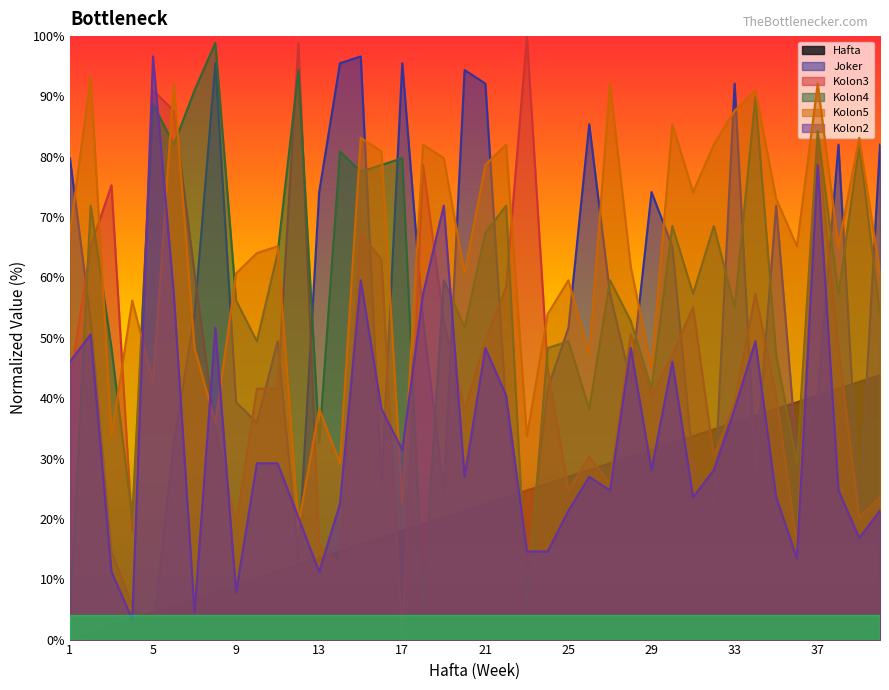

At which label does Kolon2 first exceed 28?

1